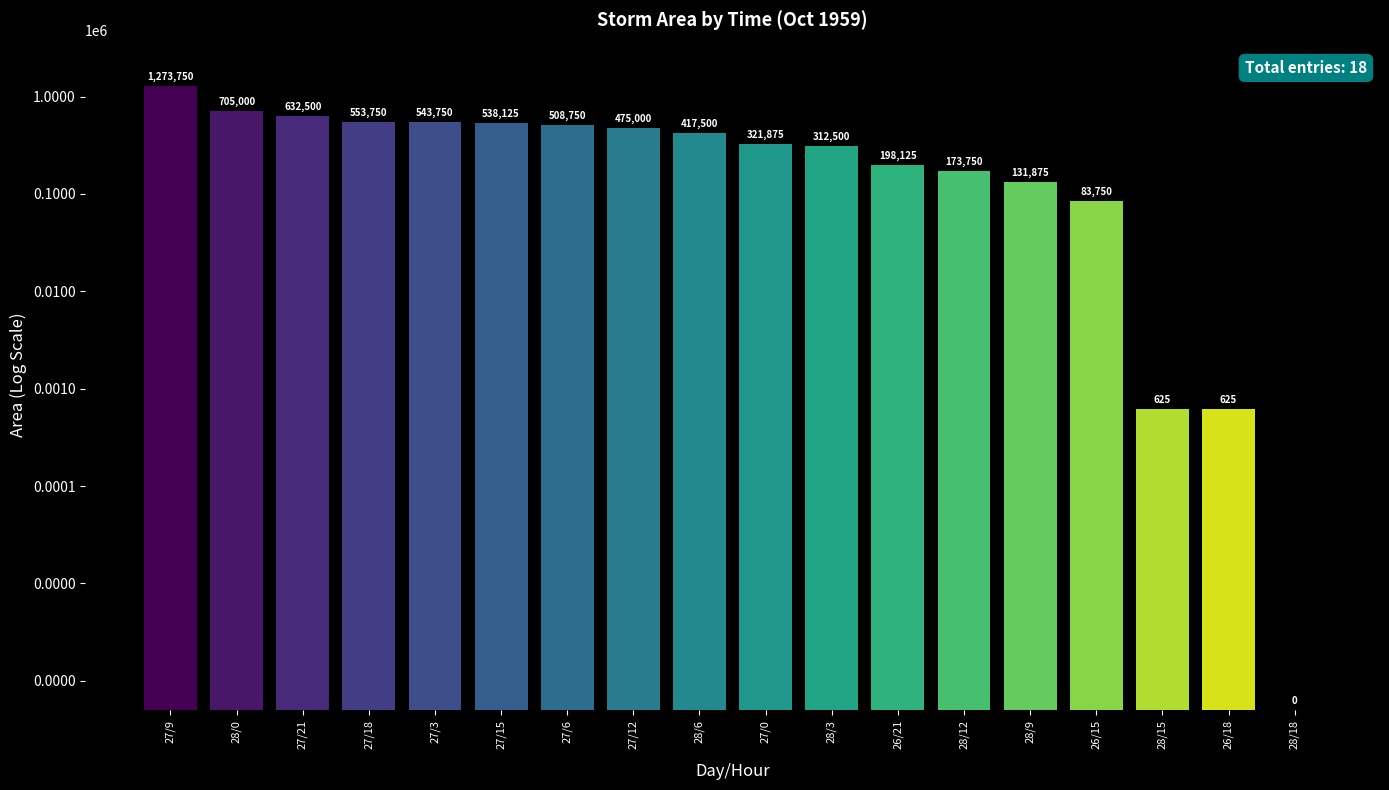

List the labels in order of value, largest first.

27/9, 28/0, 27/21, 27/18, 27/3, 27/15, 27/6, 27/12, 28/6, 27/0, 28/3, 26/21, 28/12, 28/9, 26/15, 28/15, 26/18, 28/18